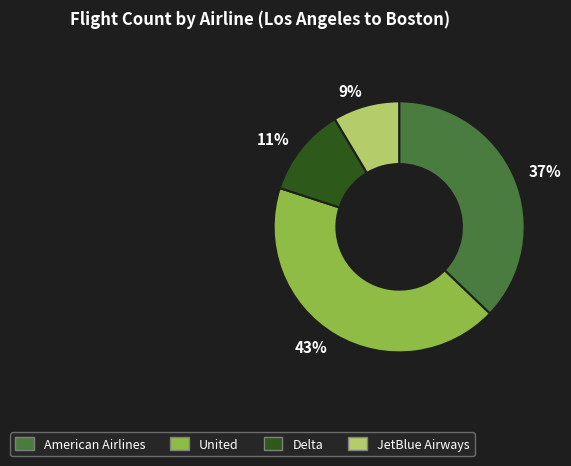

To the nearest percent, what is the average slice percentage?

25%